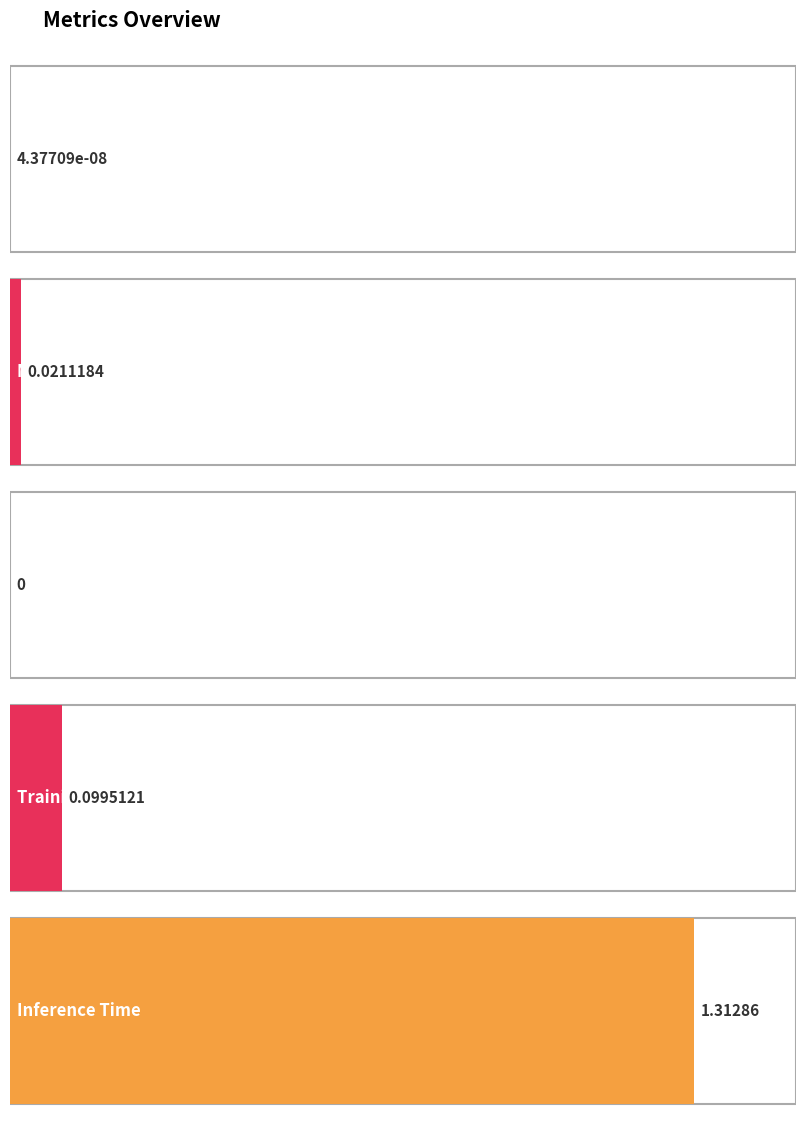

What is the label of the 4th bar from the right?

MAPE